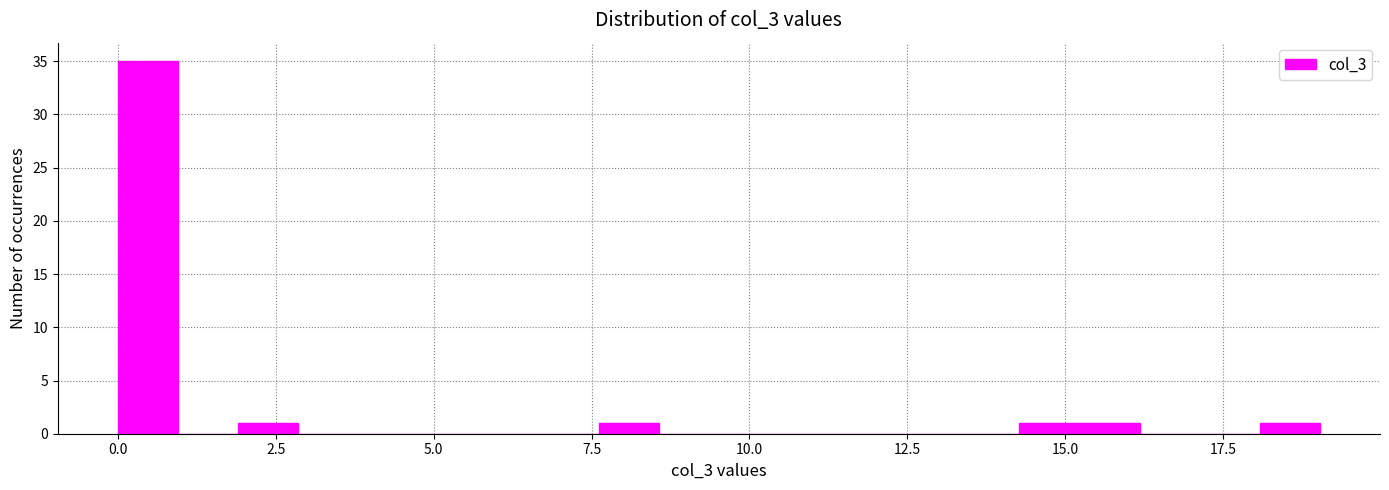

Read against the x-axis, roughly where is the centre of the tallest bar?

0.5